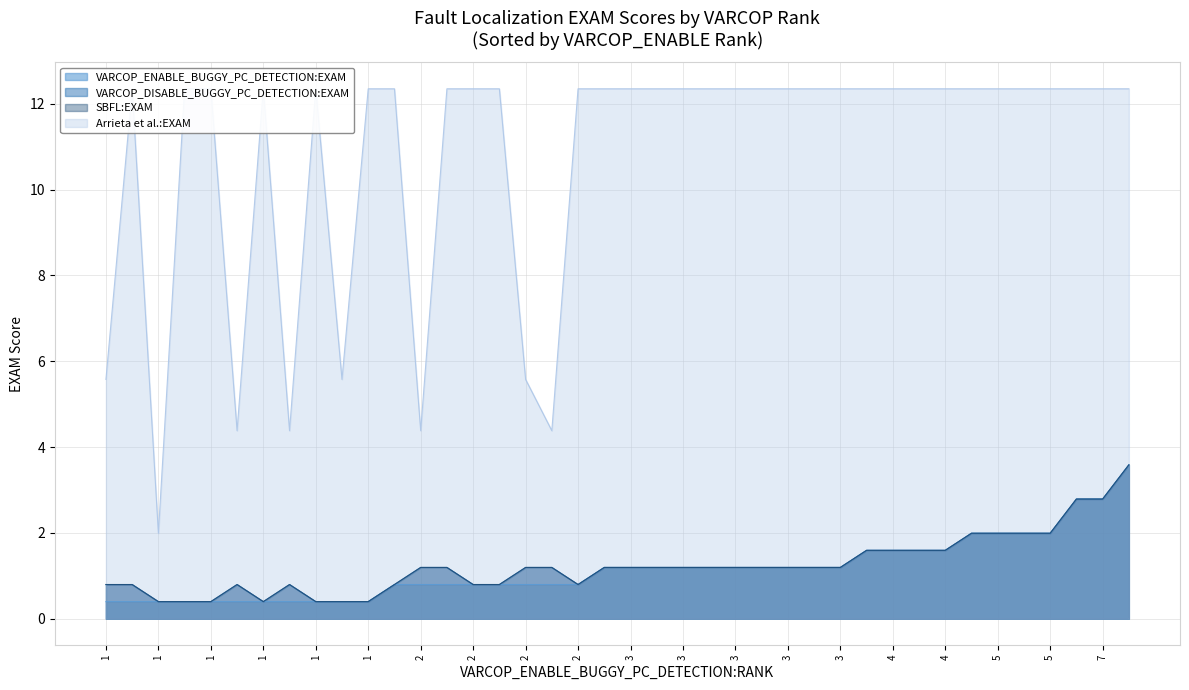

How many categories are shown in the chart?

40